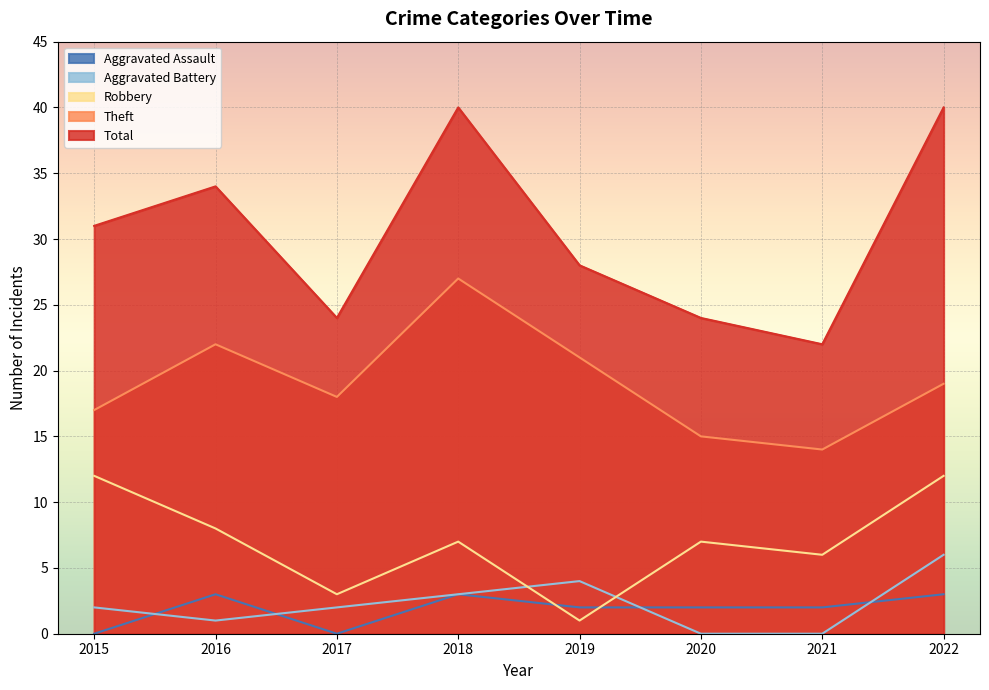

True or false: Theft and Aggravated Battery intersect in this chart.

False